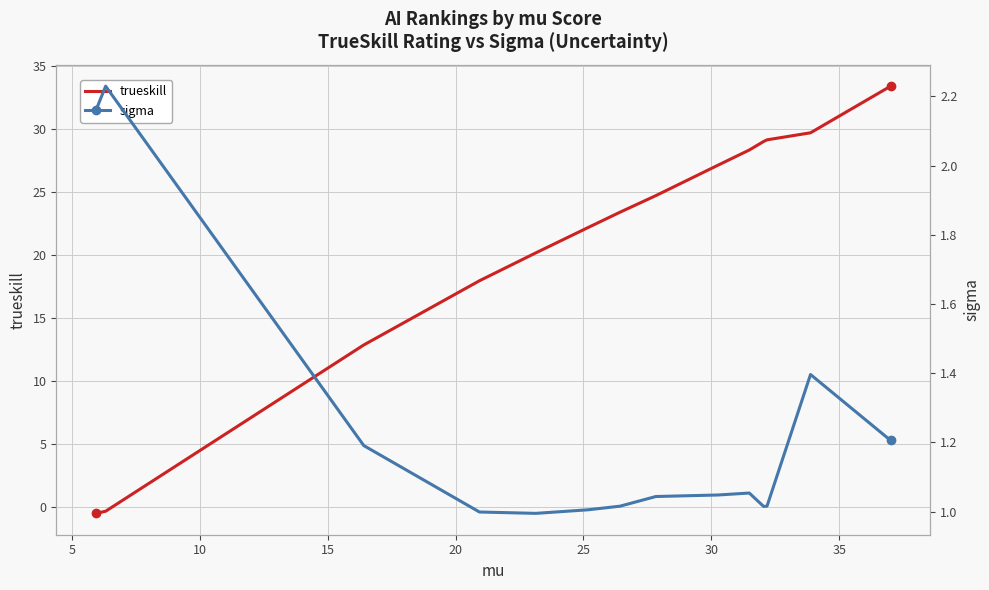

How many data points does each series have?

14